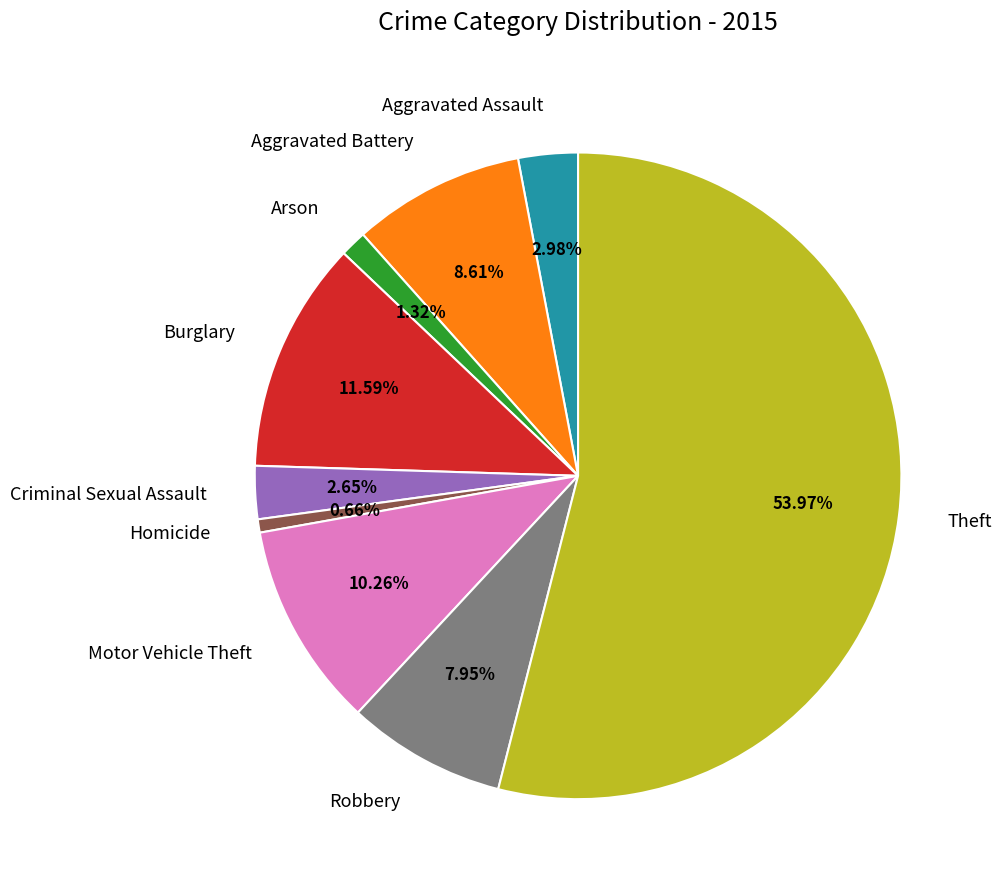

Which slice is the largest?

Theft